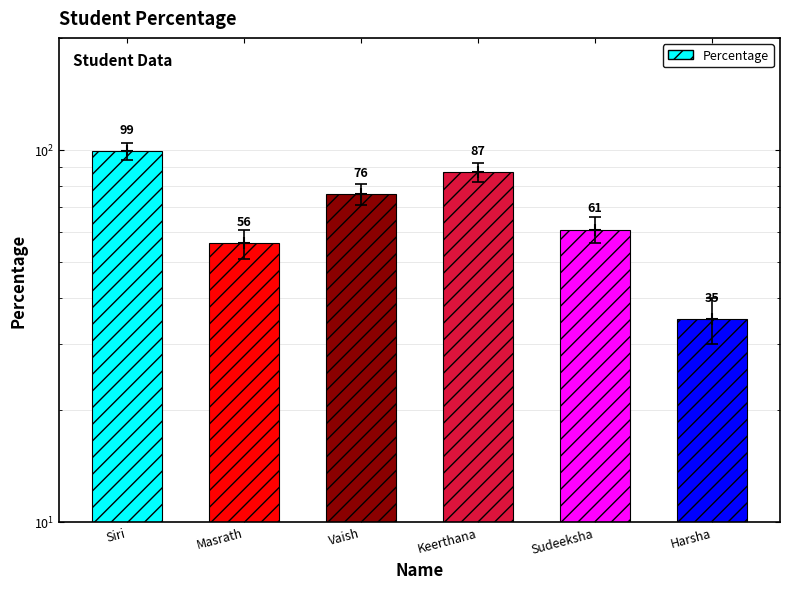

Between Masrath and Sudeeksha, which is larger?

Sudeeksha